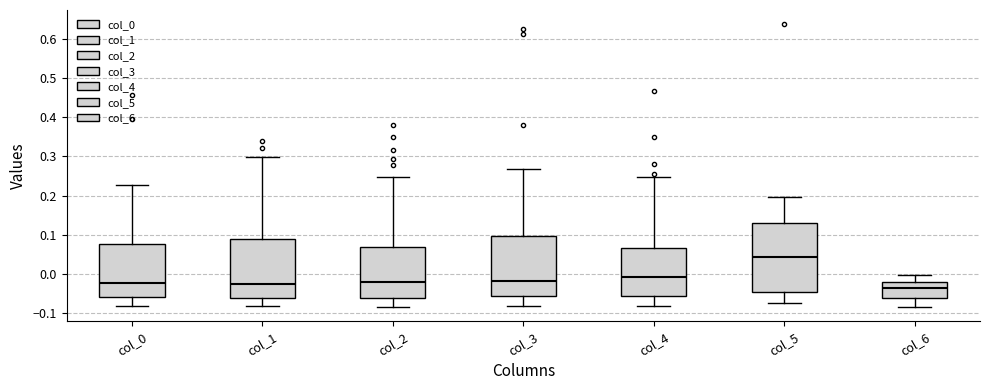

Comparing the boxes themselves (not the whiskers), which one is the tallest?

col_5